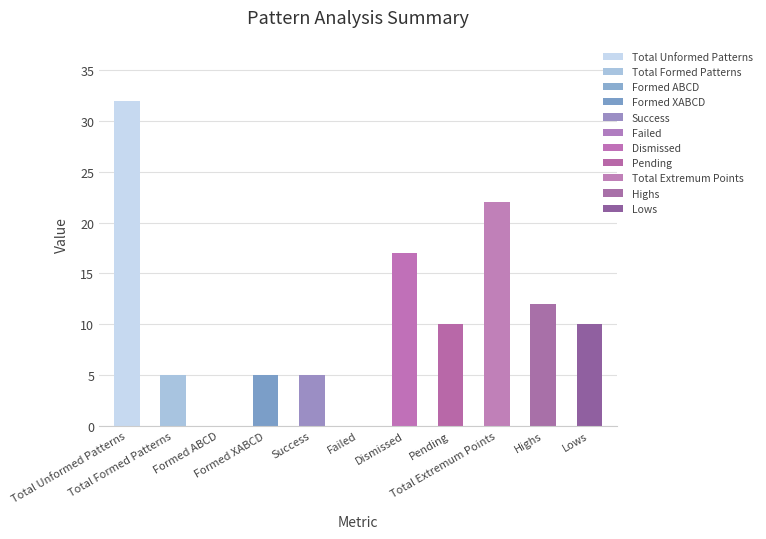

Is it true that the value at Total Formed Patterns is 5?

True